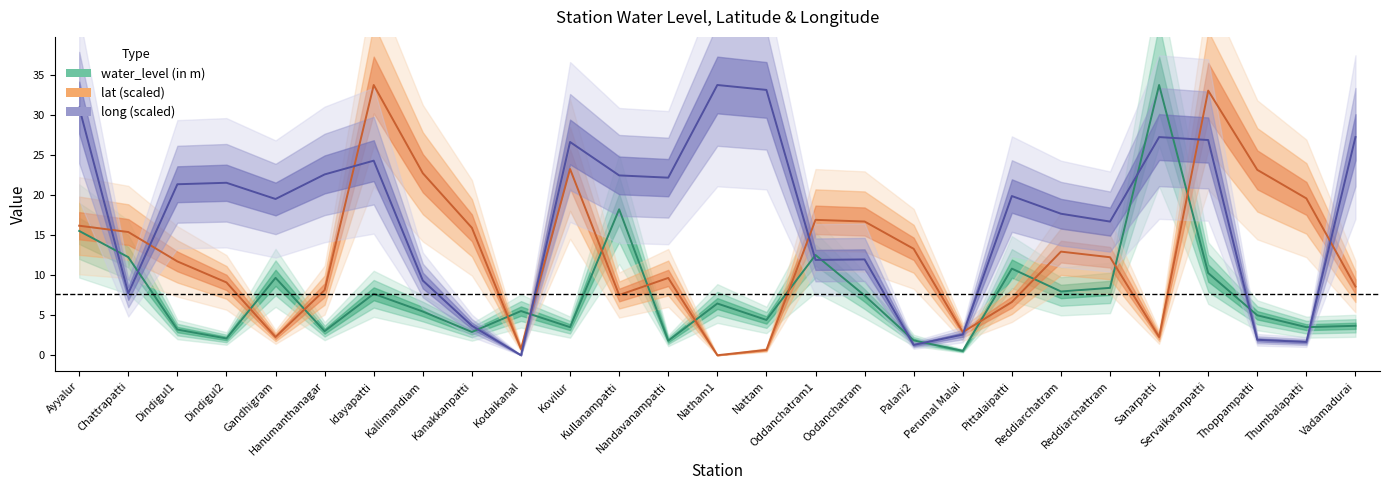

How many lines are shown in the chart?

3